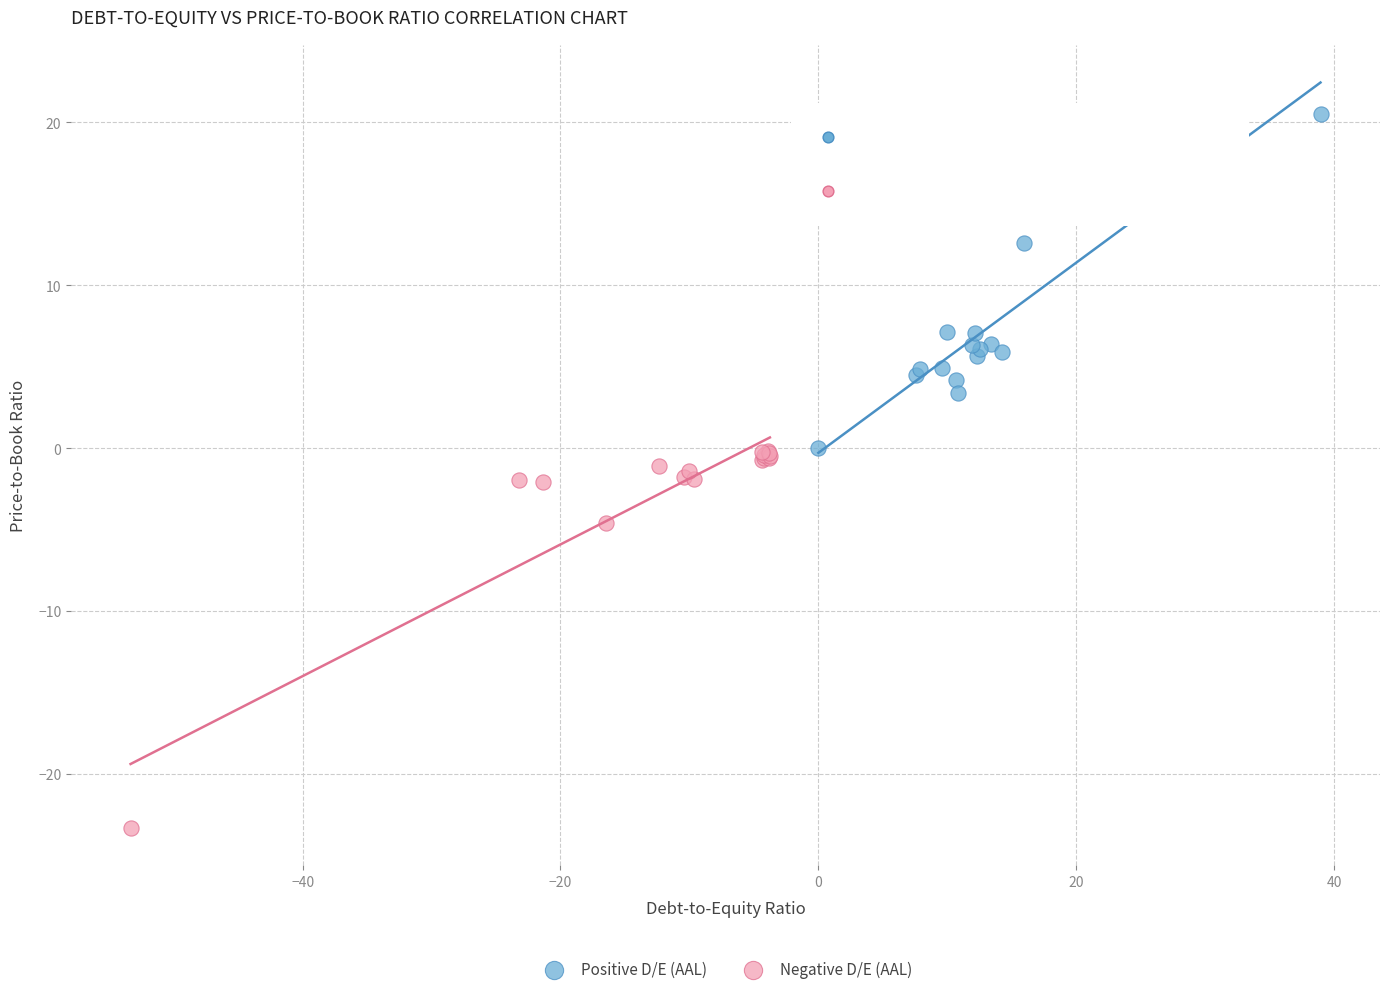

Which series has the widest spread of Y values?

Negative D/E (AAL)